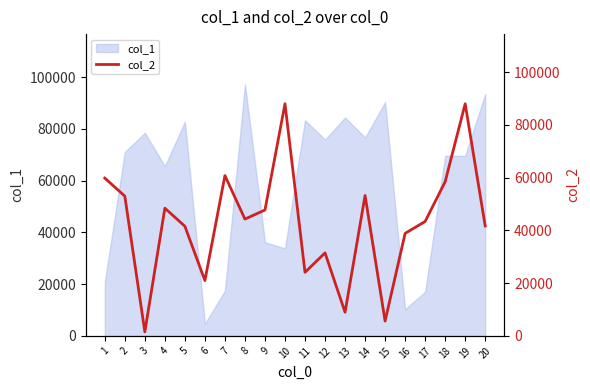

The chart shows a value of 60774 at 7. True or false?

True